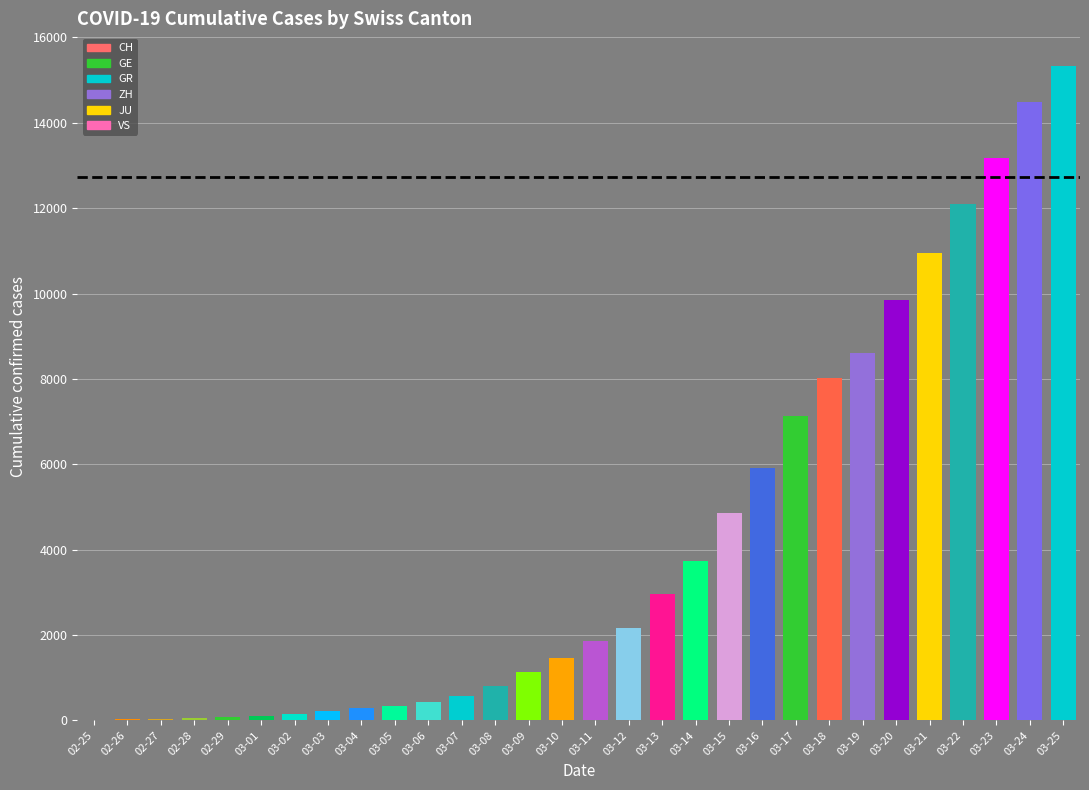

What is the change in value from 03-06 to 03-08?

+390